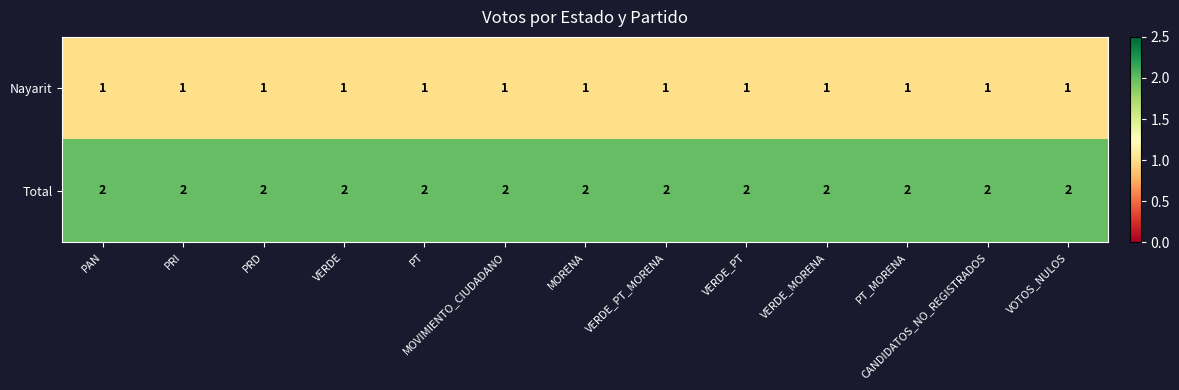

What is the sum of all Total values?

26